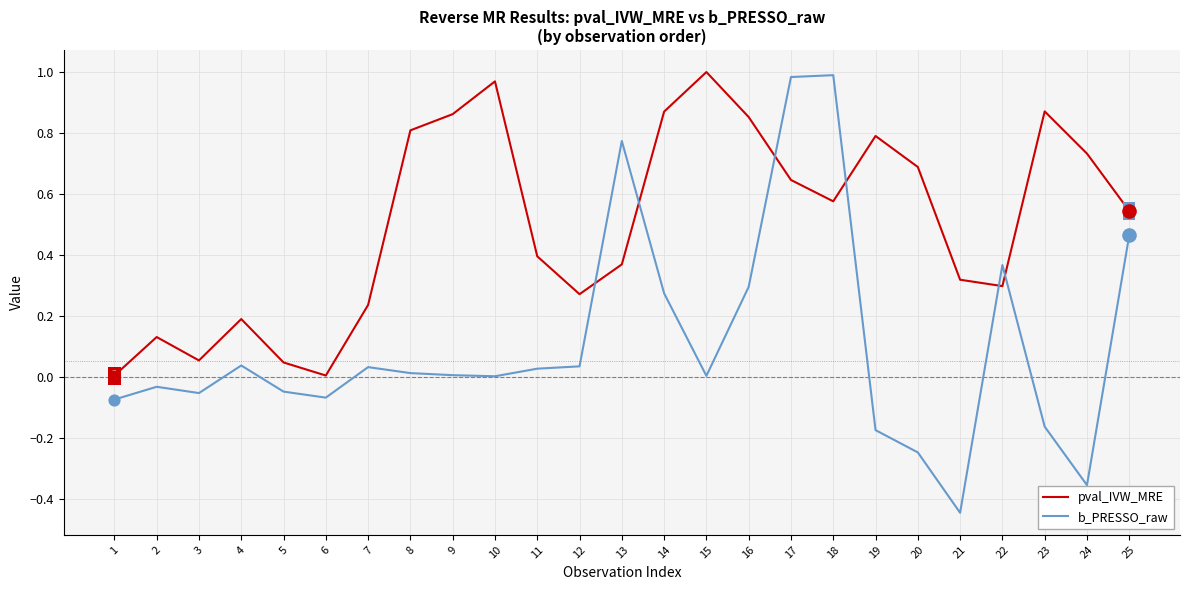

Which series has the largest total across all categories?

pval_IVW_MRE